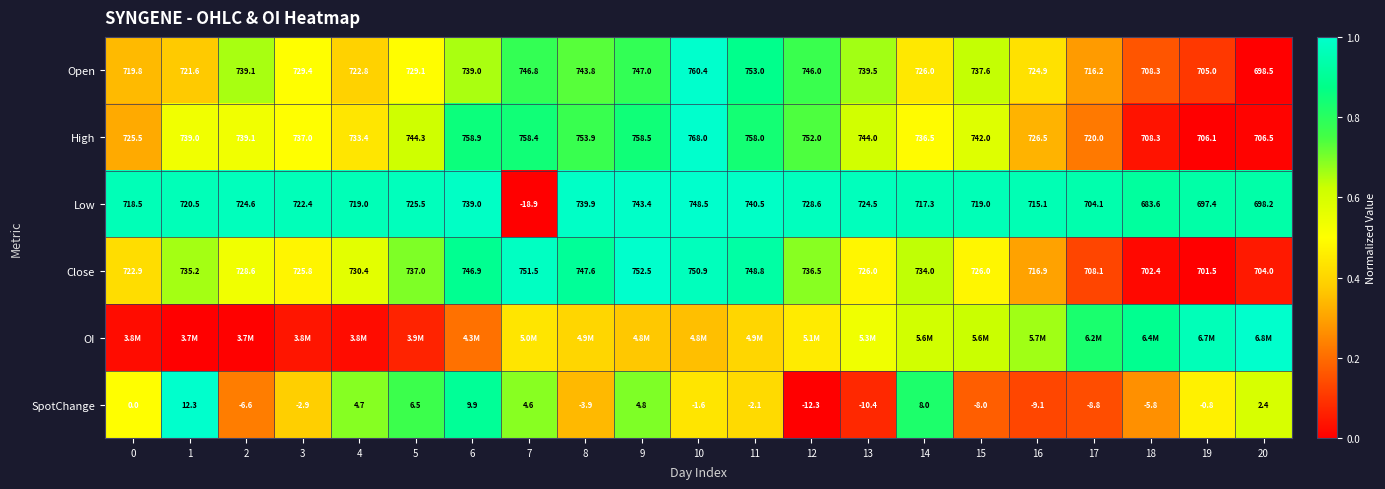

What is the difference between the highest and lowest values at 11?

0.6